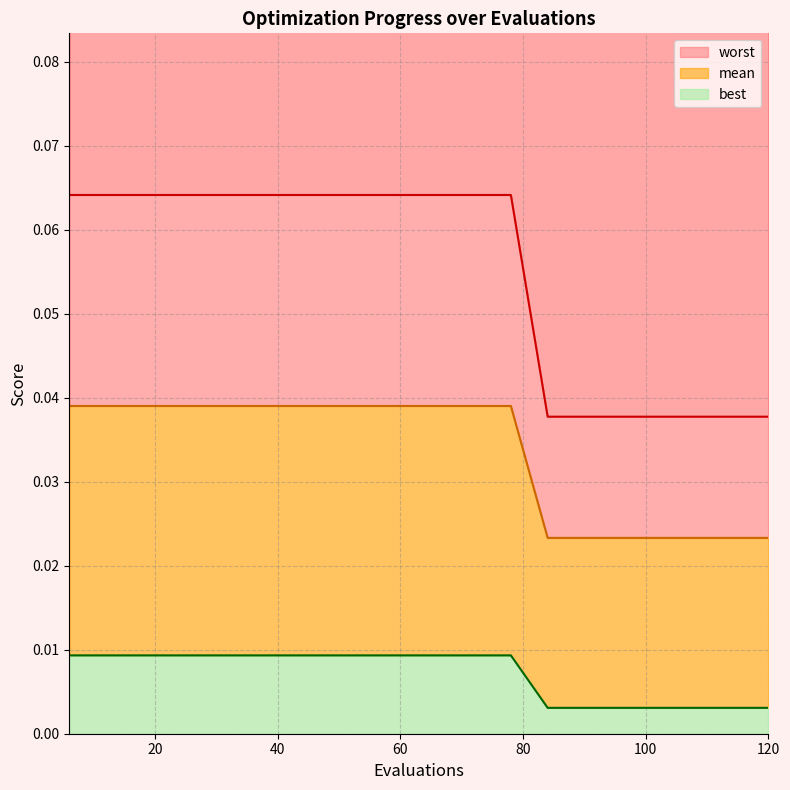

True or false: best and worst cross at least once.

False